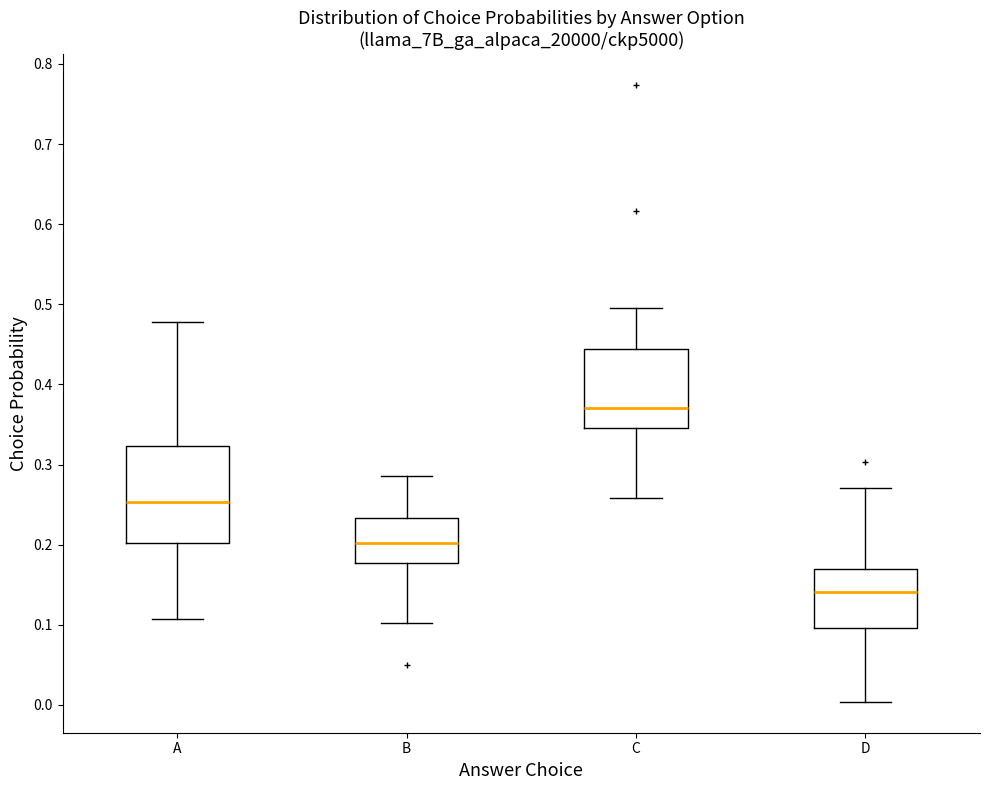

Comparing the boxes themselves (not the whiskers), which one is the tallest?

A